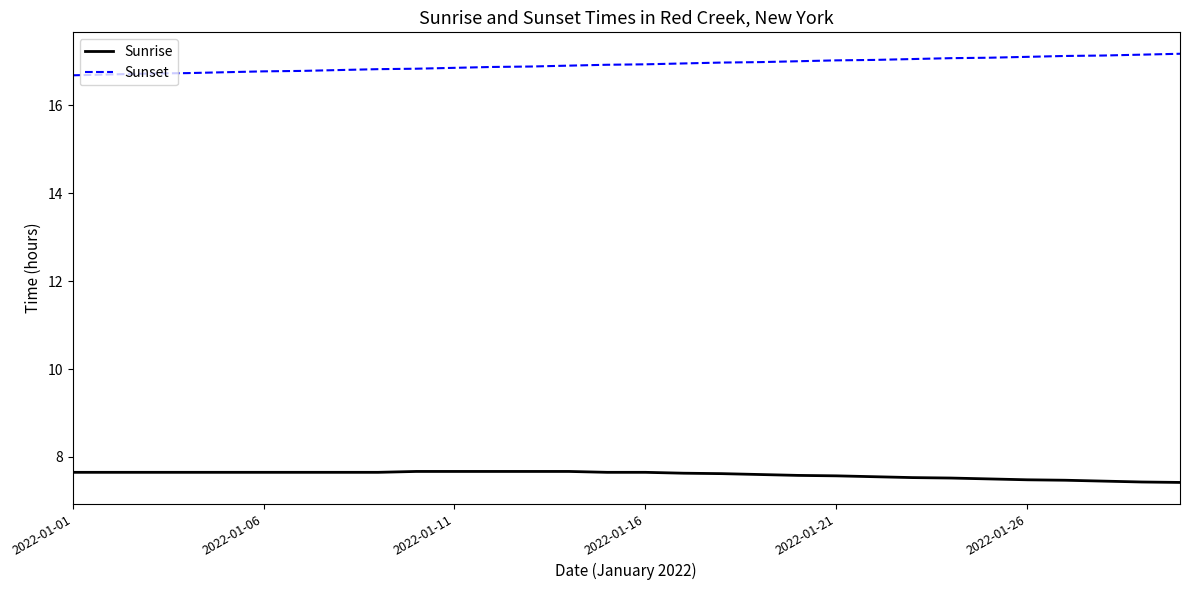

Does the chart display data point markers on the line(s)?

No